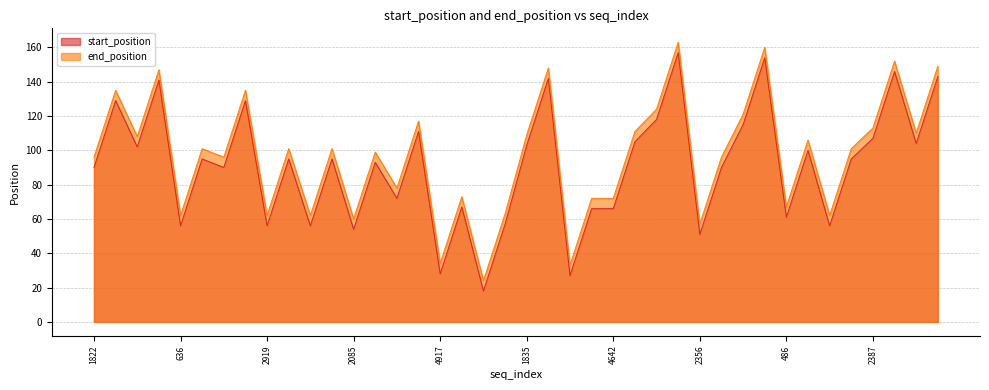

In start_position, how many points are lower than both neighbors (excluding endpoints)?

14